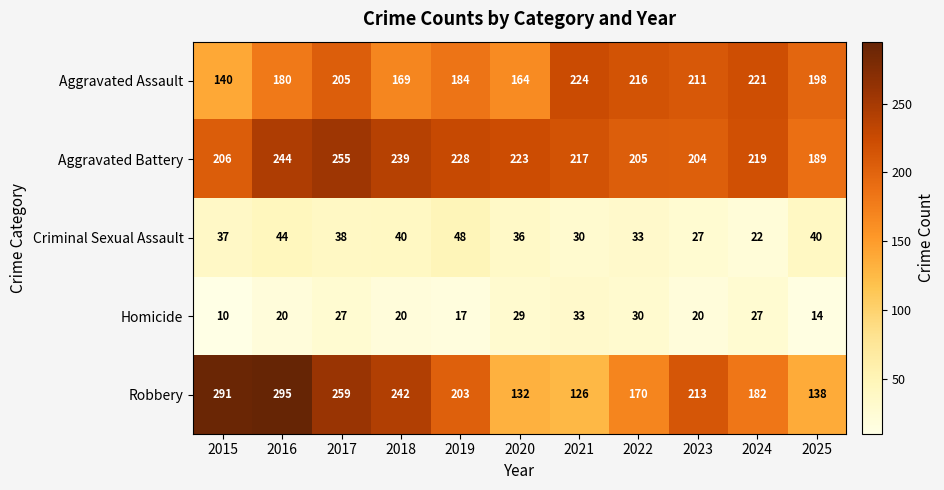

What is the approximate value of Criminal Sexual Assault at 2020, to the nearest 10?

40